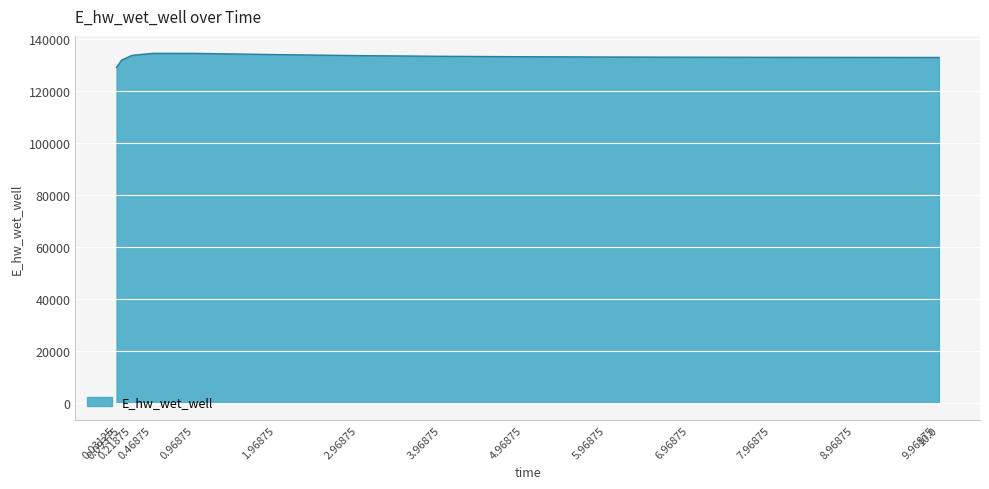

What is the difference between the maximum and minimum values?

5403.4